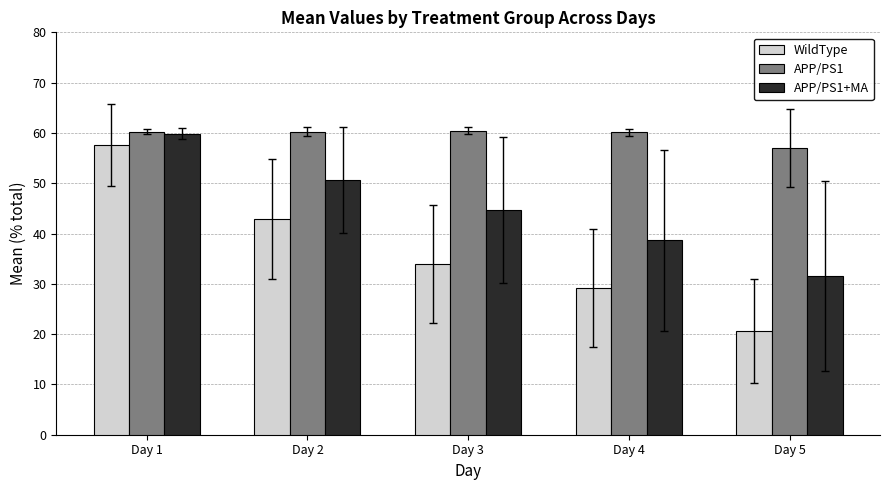

At which category is the sum across all series the highest?

Day 1